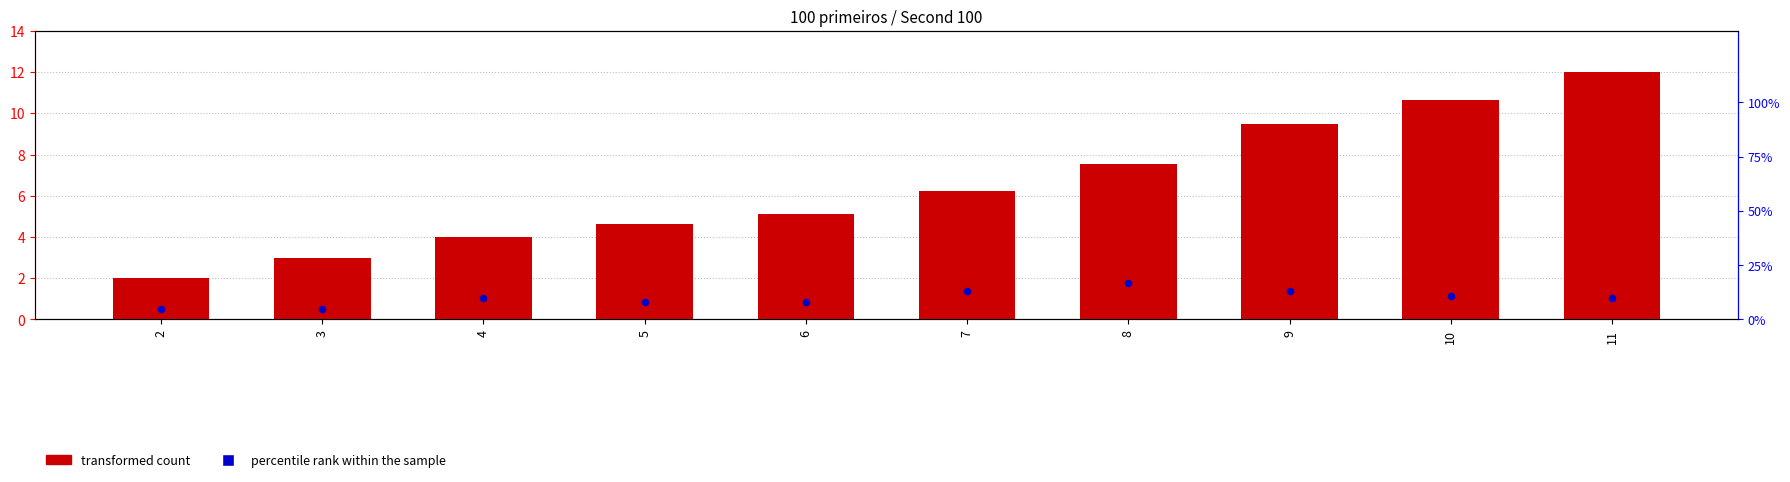

At how many categories does at least one series exceed 2?

10